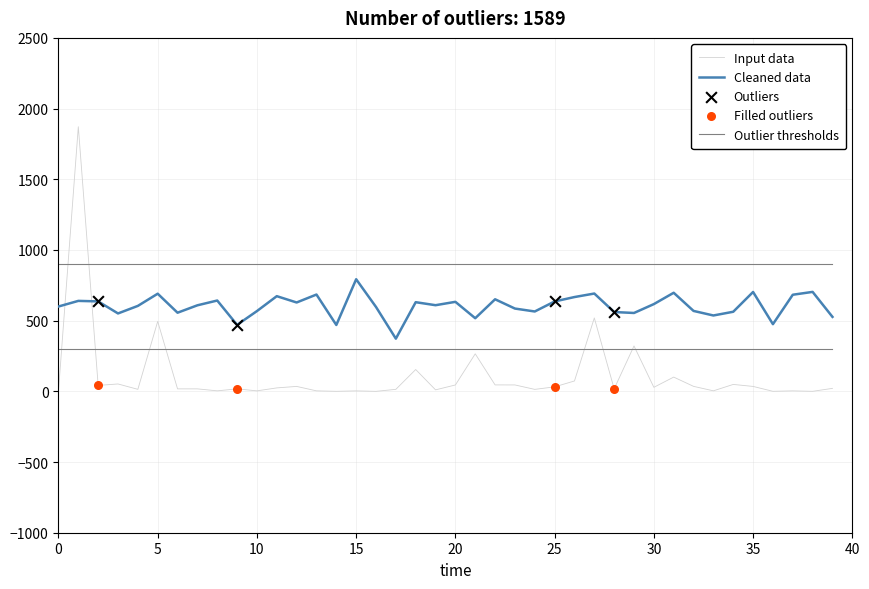

Which series has the largest total across all categories?

Outlier thresholds